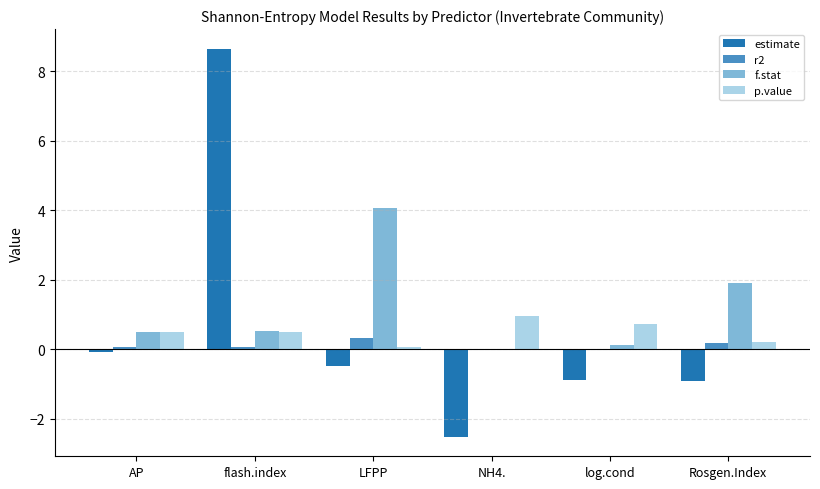

Where is f.stat nearest to the value 2?

Rosgen.Index